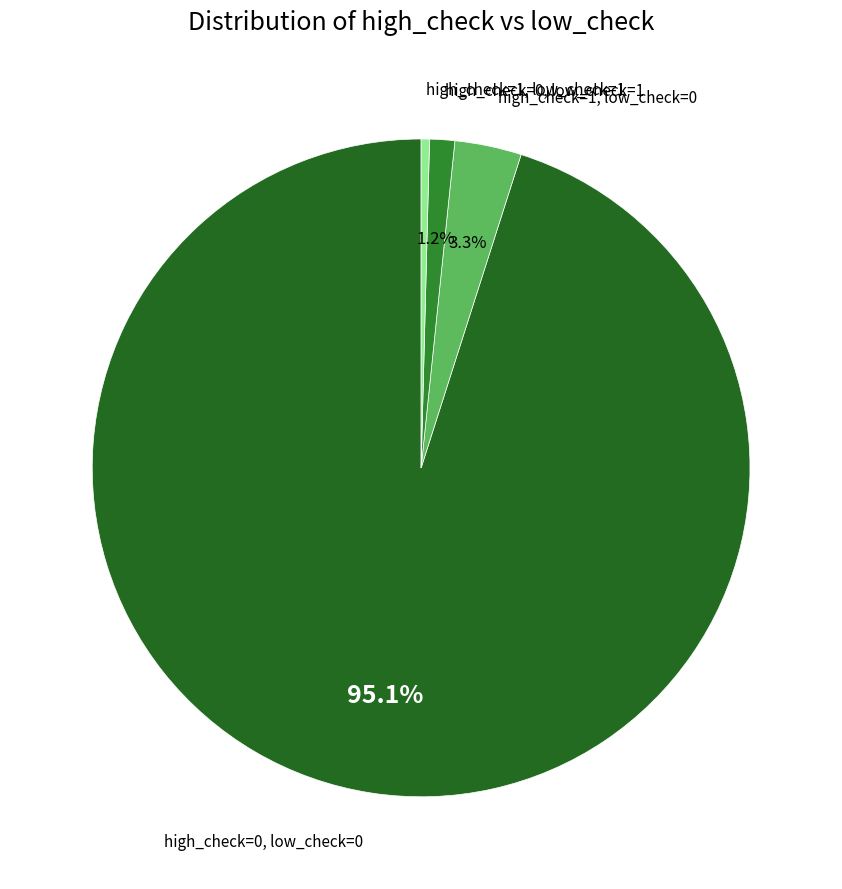

What is the smallest slice in the pie chart?

high_check=1, low_check=1